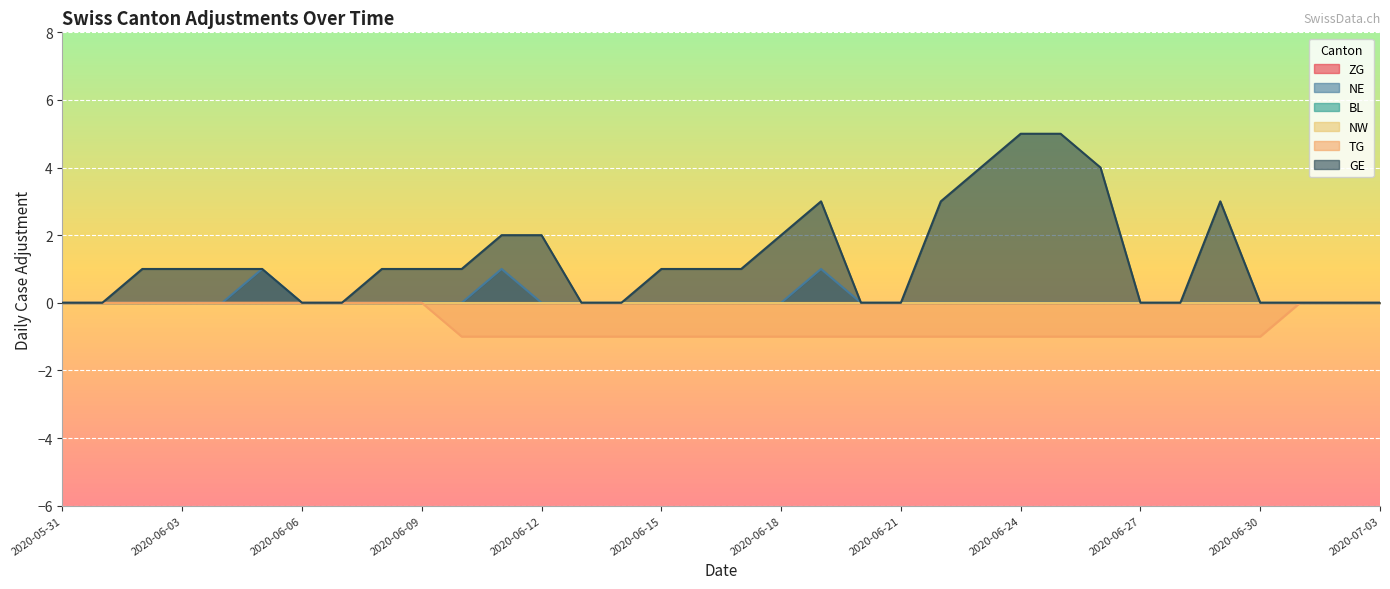

True or false: GE and NE intersect in this chart.

False